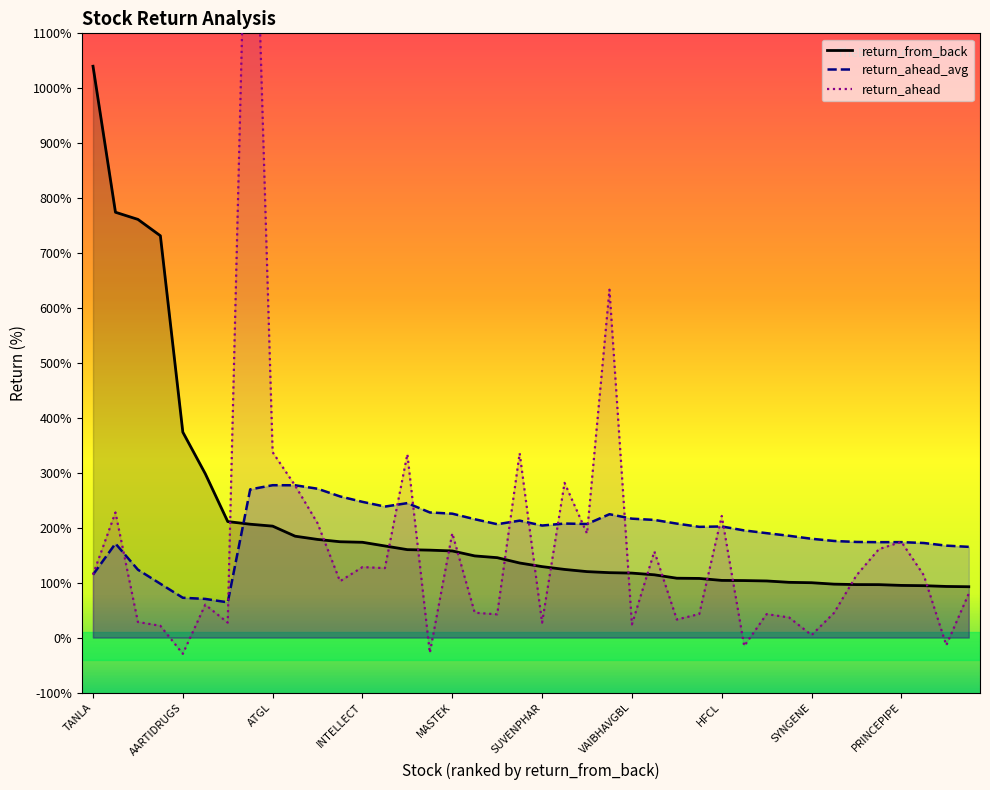

True or false: return_from_back has more than 0 interior local peaks.

False